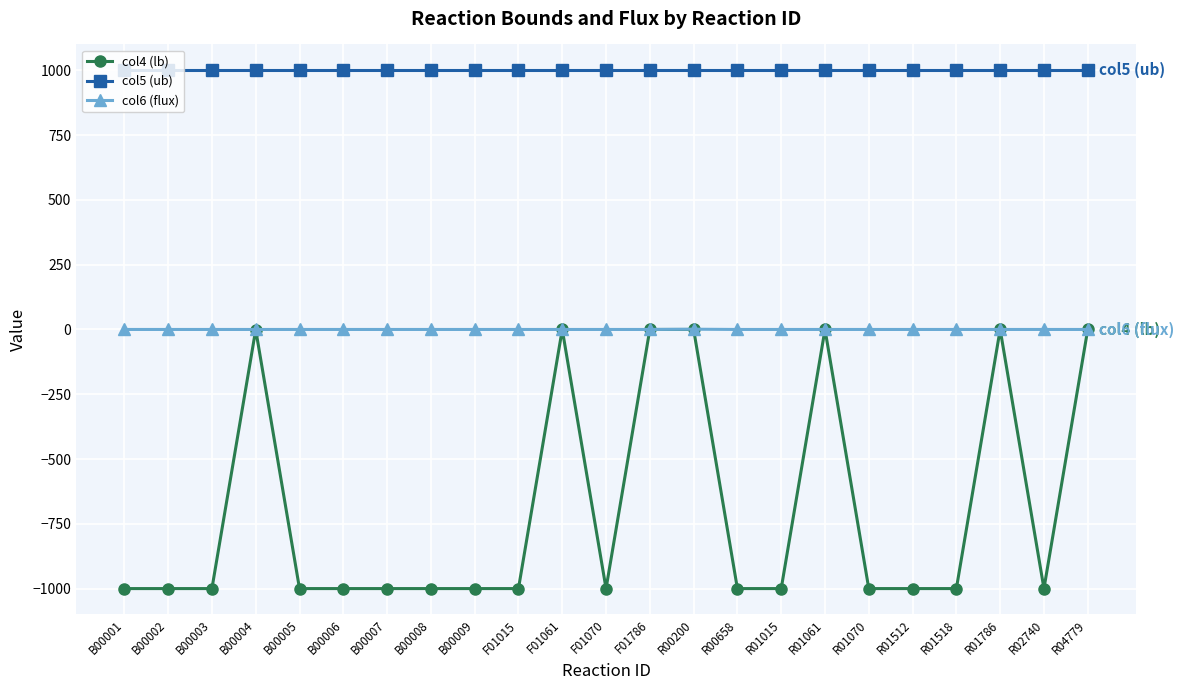

What is the label of the 17th point from the left?

R01061